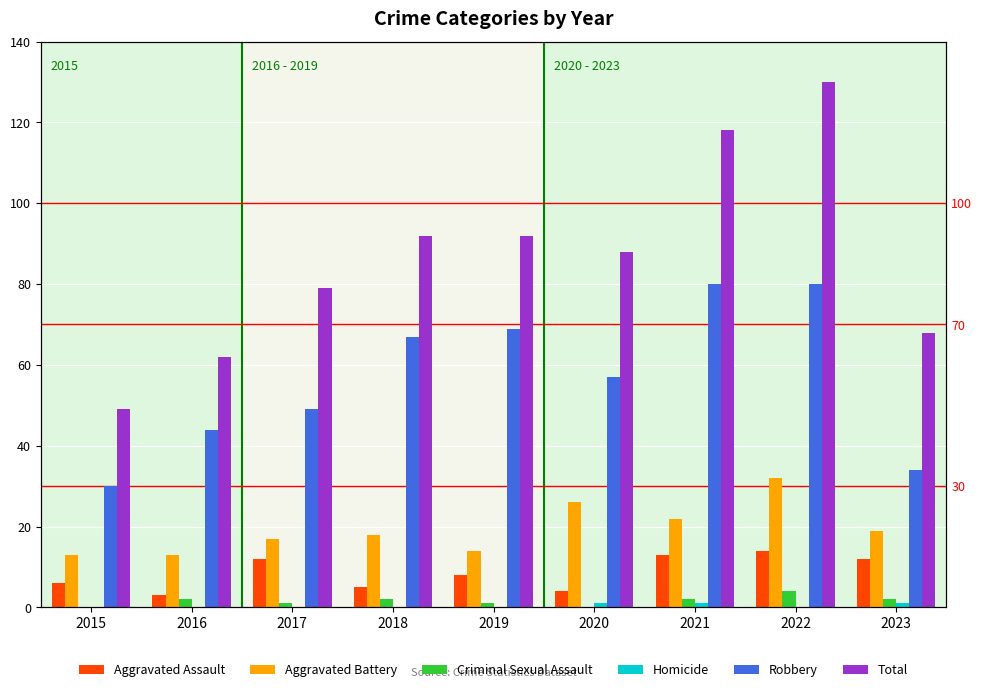

Is the value of Aggravated Battery at 2023 greater than the value of Homicide at 2021?

Yes